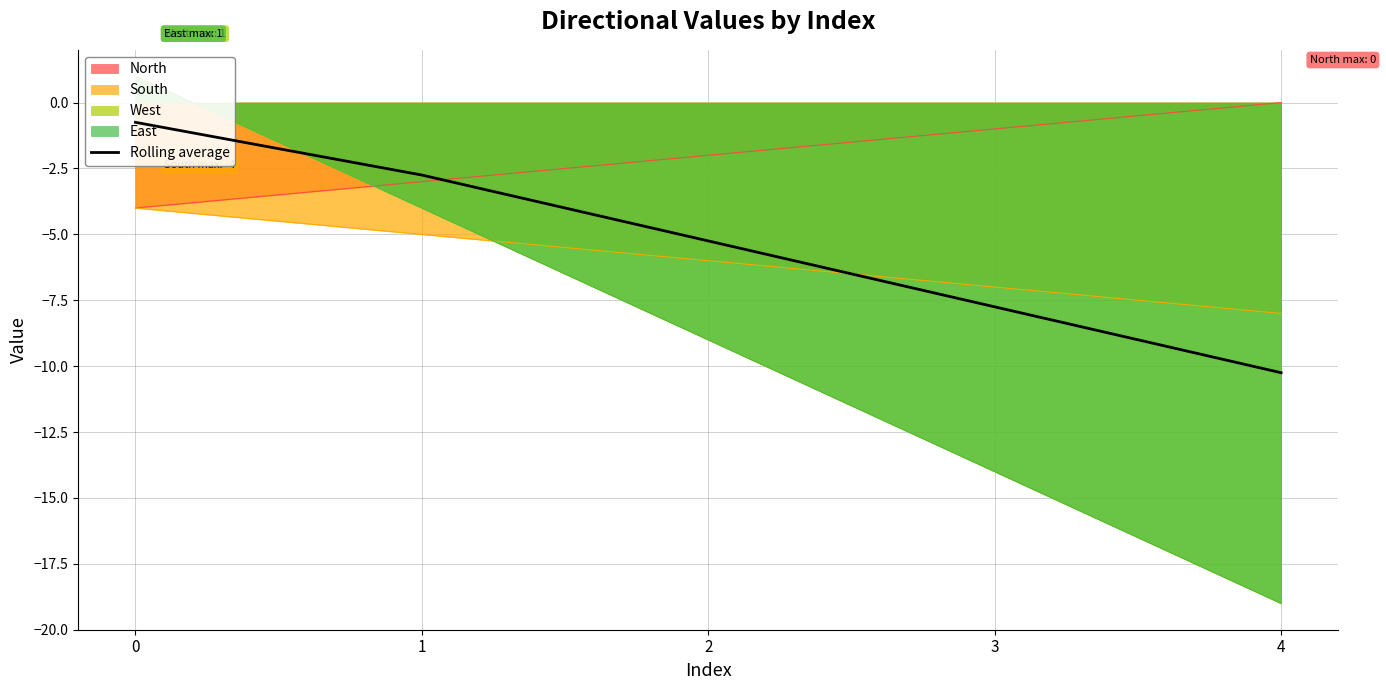

True or false: there are more than 0 points higher than both neighbors.

False